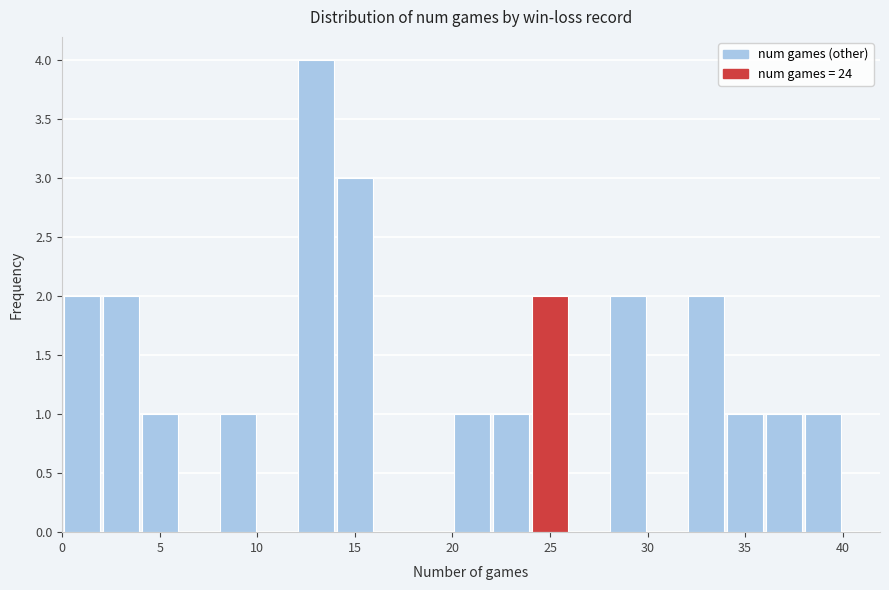

Reading left to right, list every bar in this chart as the range it spans on the x-axis followed by its height. The values are not printed on the chart, so give them approximately, as read against the axis.

0 to 2: 2
2 to 4: 2
4 to 6: 1
6 to 8: 0
8 to 10: 1
10 to 12: 0
12 to 14: 4
14 to 16: 3
16 to 18: 0
18 to 20: 0
20 to 22: 1
22 to 24: 1
24 to 26: 2
26 to 28: 0
28 to 30: 2
30 to 32: 0
32 to 34: 2
34 to 36: 1
36 to 38: 1
38 to 40: 1